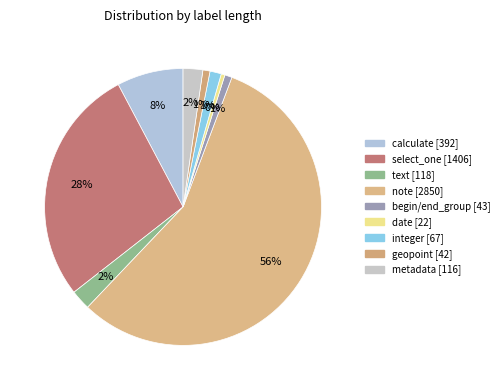

Count the number of slices in the pie.

9